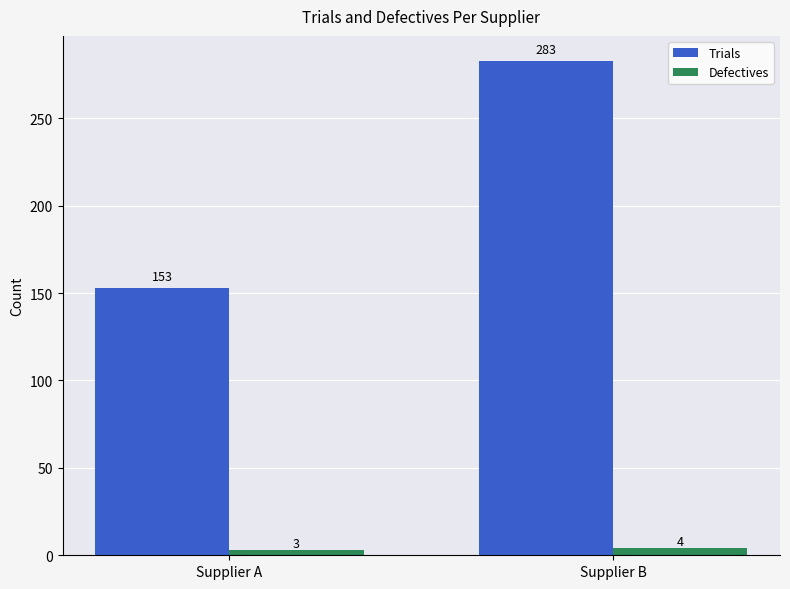

Which category has the highest value in the Defectives series?

Supplier B